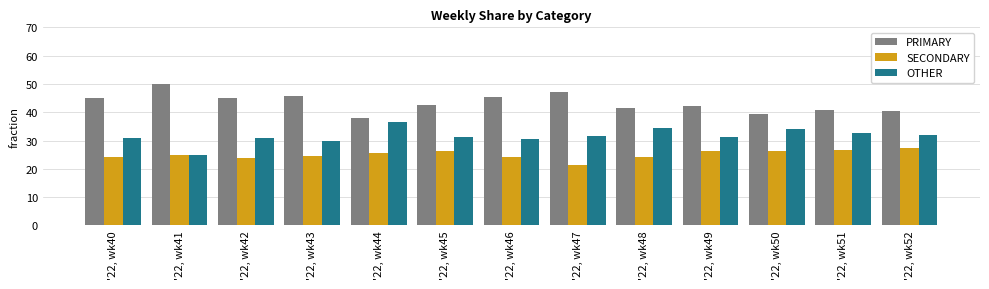

What is the spread (max minus min) of values at '22, wk45?

16.3